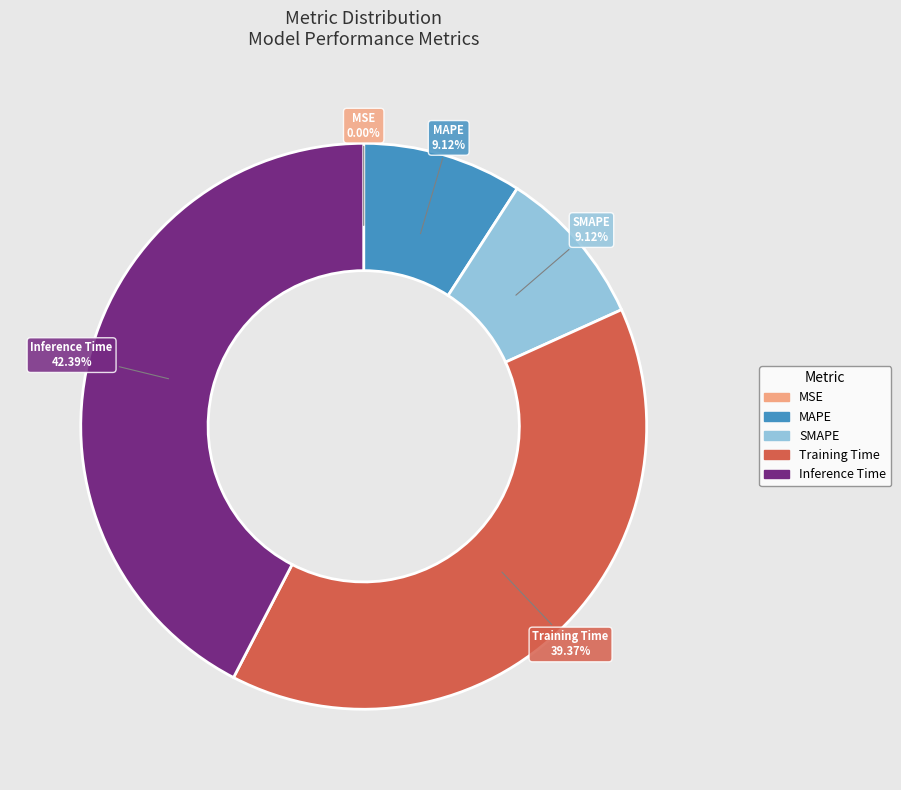

What percentage is the Training Time slice, to the nearest percent?

39%